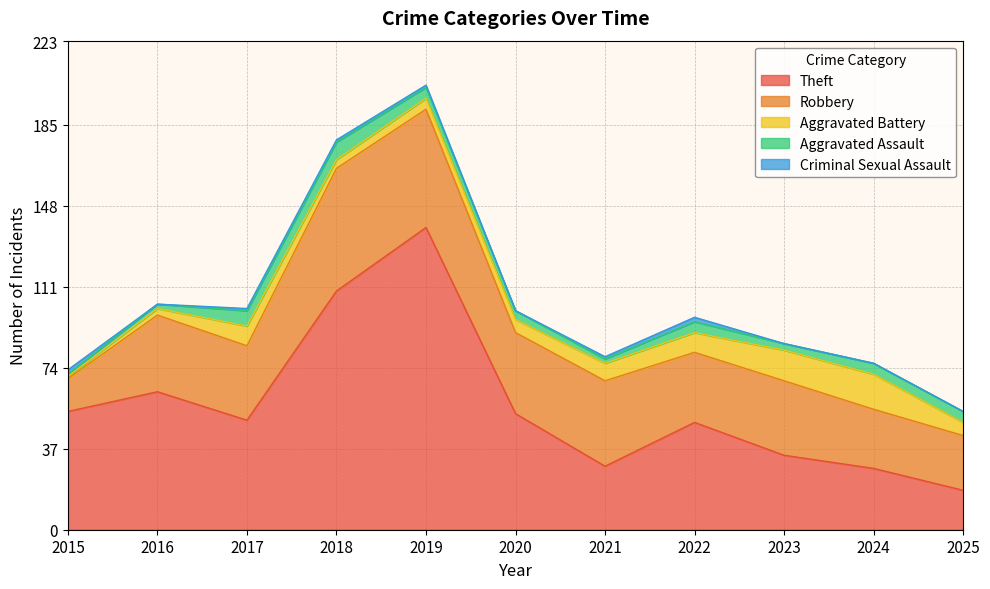

True or false: Aggravated Battery and Robbery cross at least once.

False